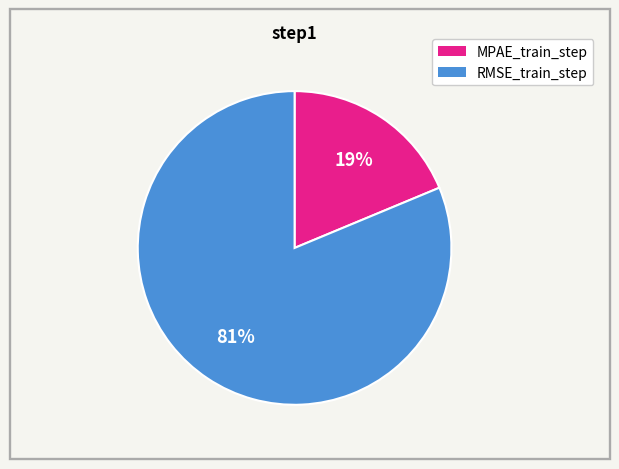

True or false: RMSE_train_step accounts for 71% of the total.

False